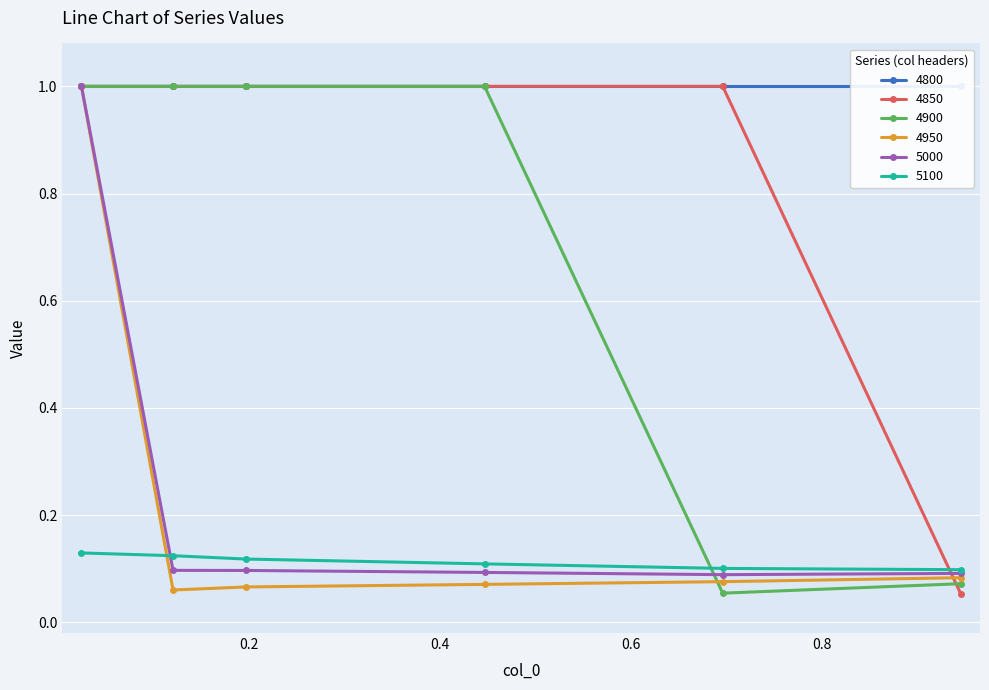

Between 0.1972602739726027 and 0.4465753424657534, which series saw the biggest shift?

5100